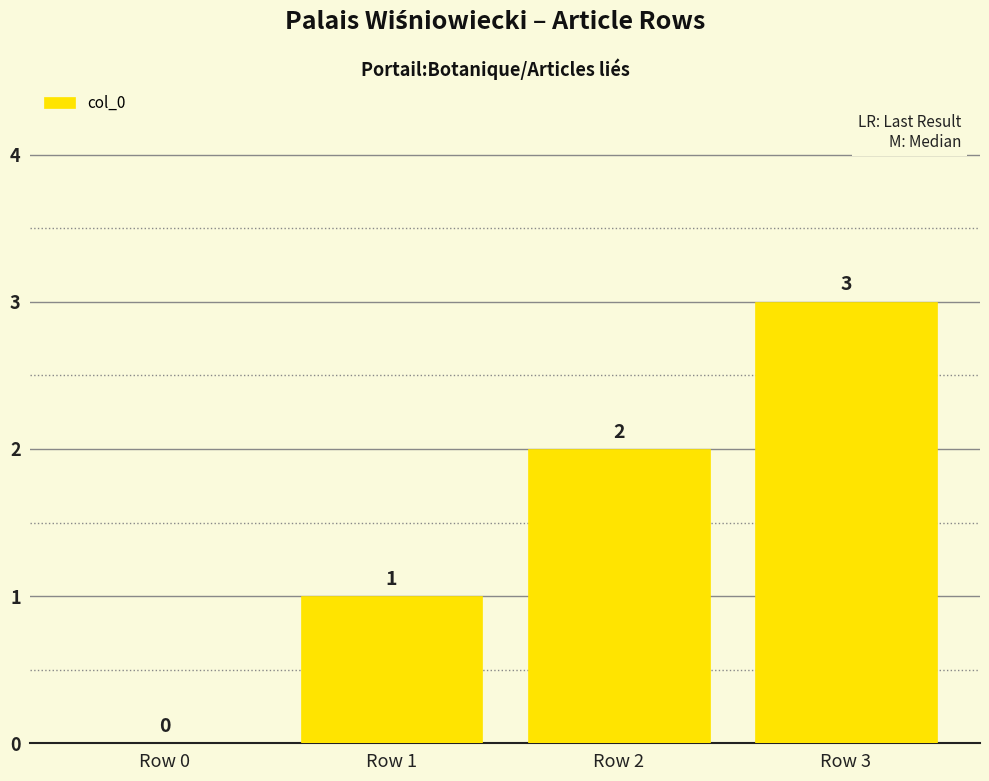

How many series are shown in this chart?

1